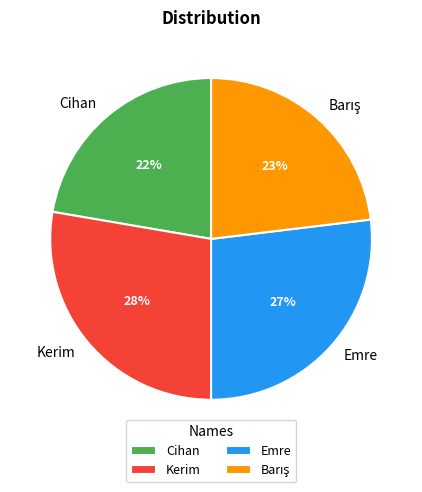

How many slices are in this pie chart?

4